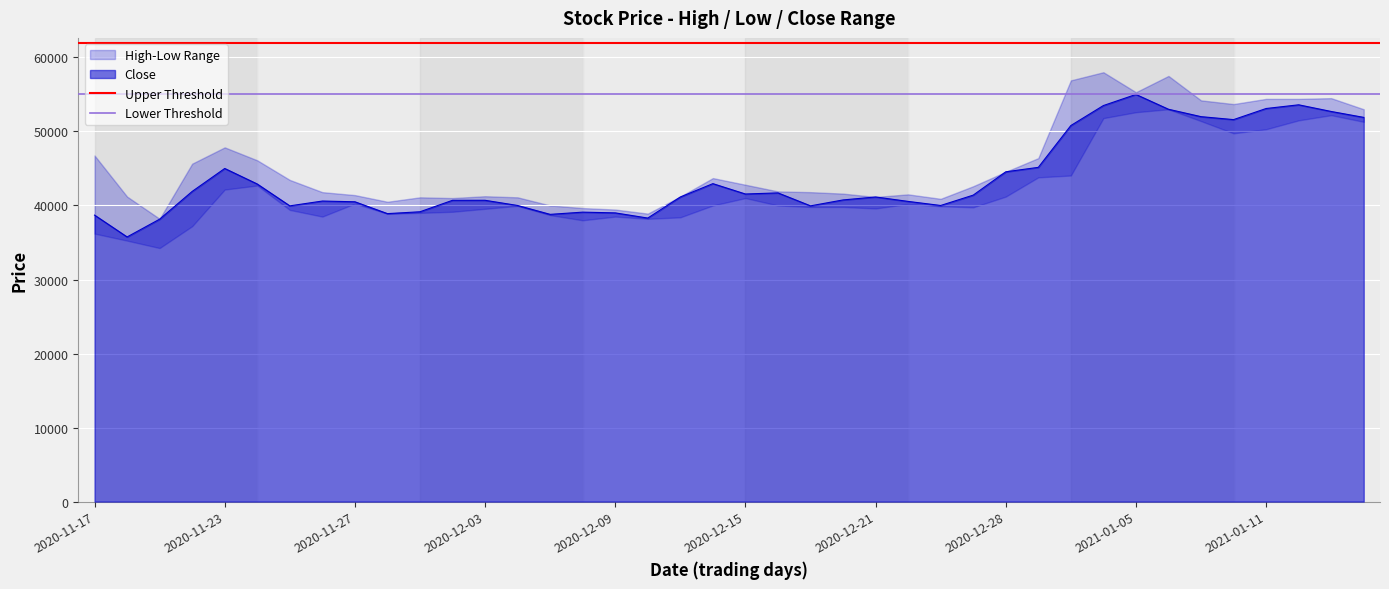

What is the value of the Lower Threshold point at the 2nd from the left?

55000